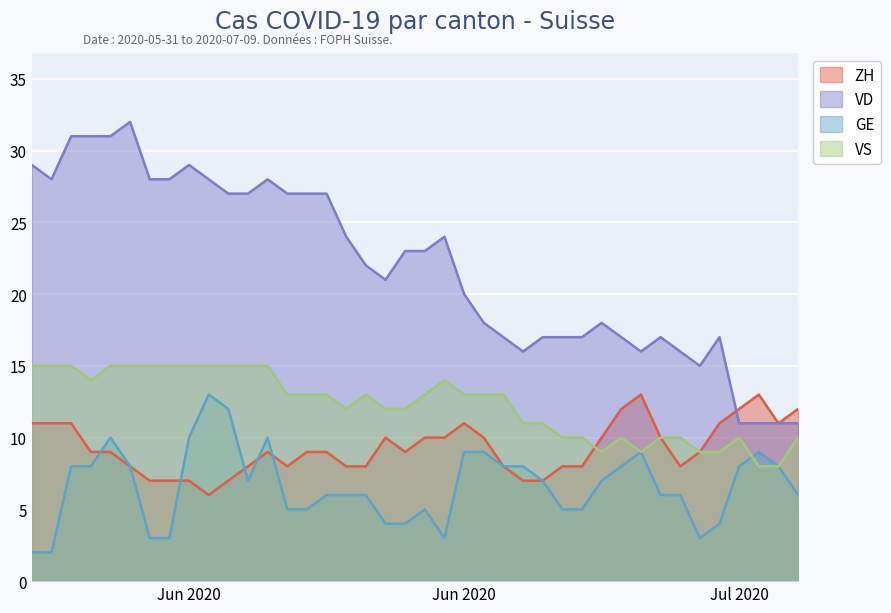

Rank the series by their average value, from lowest to highest.

GE, ZH, VS, VD